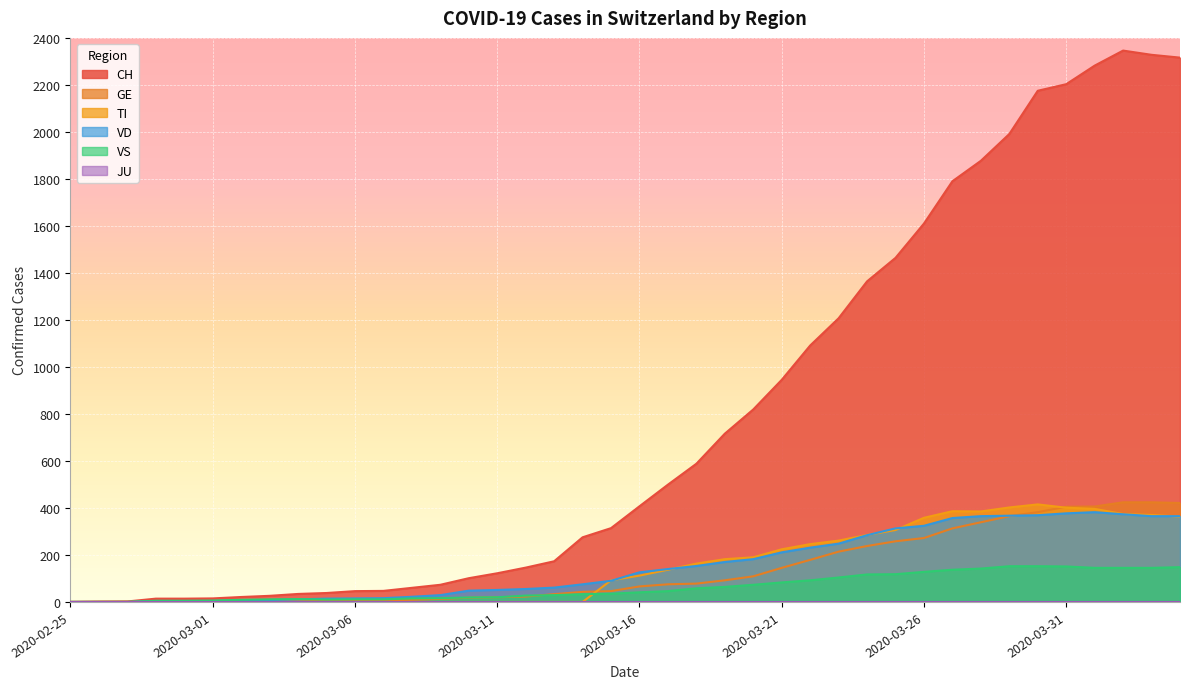

At how many categories does at least one series exceed 1428?

11